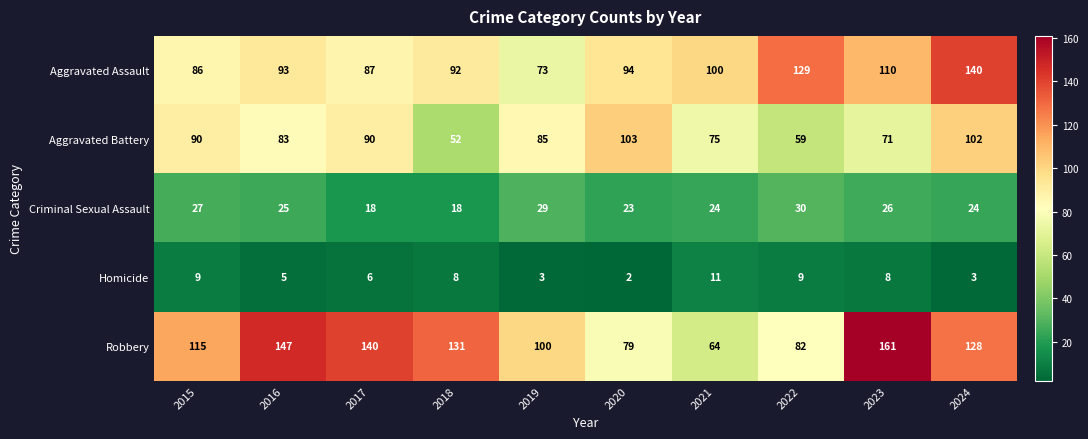

How many series are shown in this chart?

5